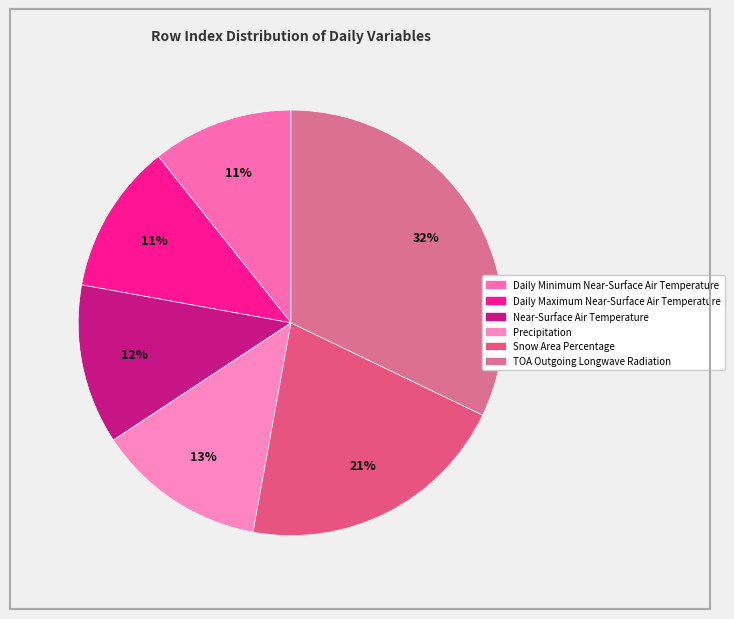

How much of the chart is everything except Daily Minimum Near-Surface Air Temperature?

89.3%